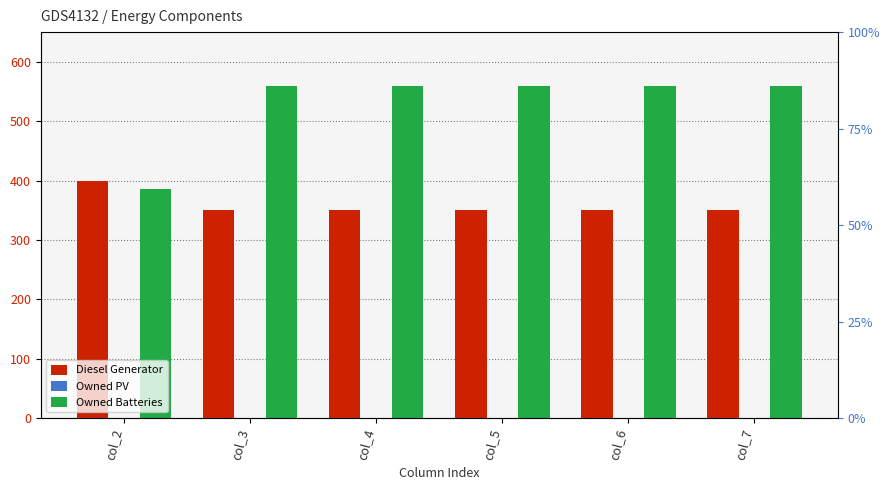

At which category does the chart reach its peak across all series?

col_3